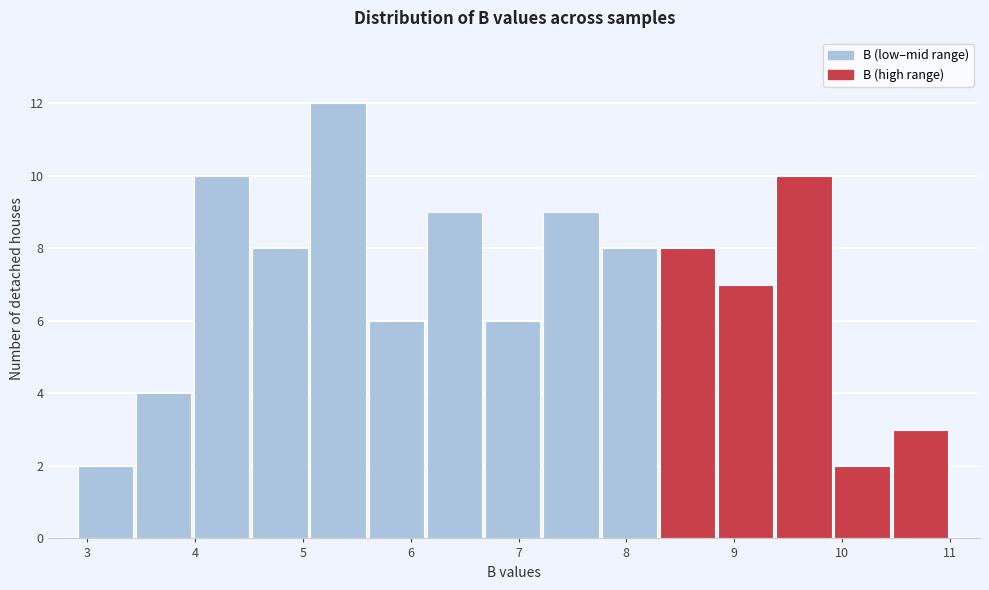

Over which range of the x-axis is the bar tallest?

5.07 to 5.61